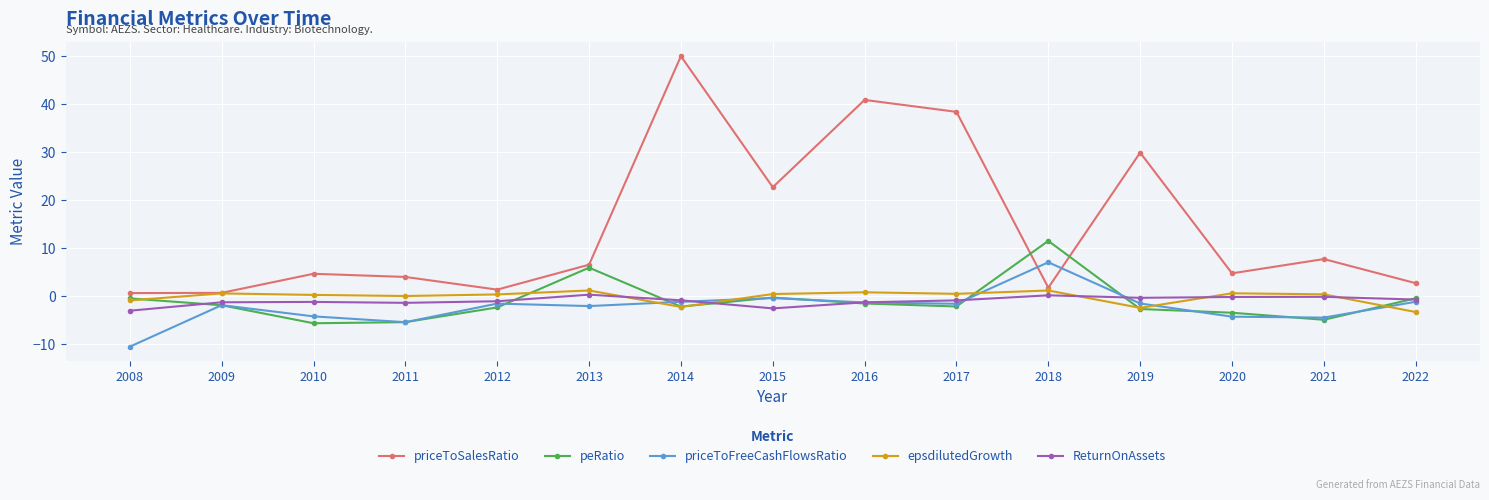

Which series has the largest range (max minus min)?

priceToSalesRatio